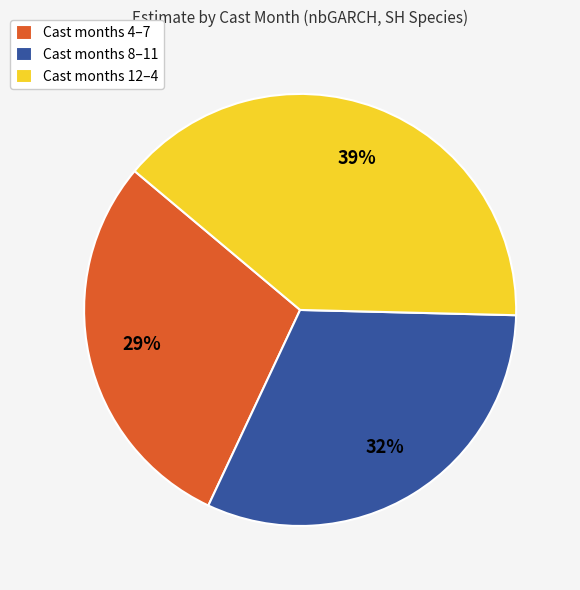

To the nearest percent, what is the difference between the largest and smallest slice percentages?

10%